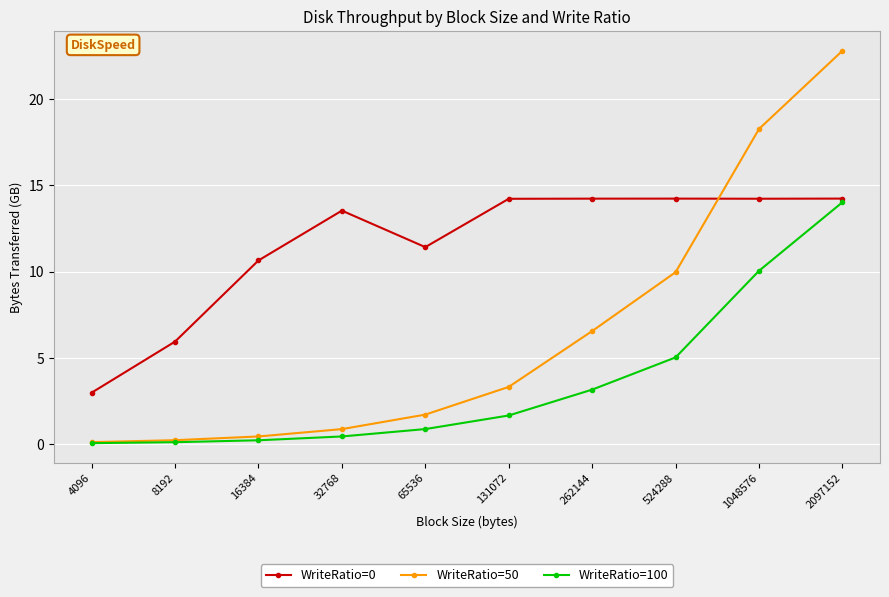

Which series has the largest total across all categories?

WriteRatio=0